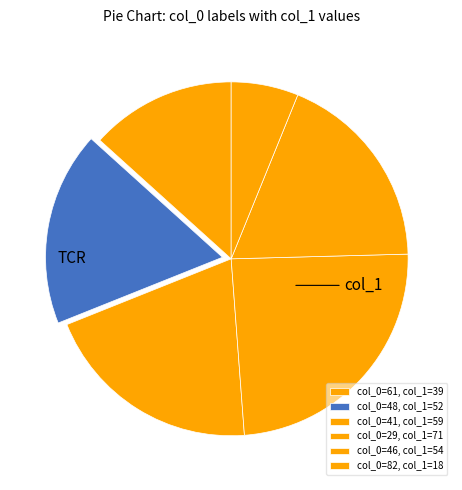

Count the number of slices in the pie.

6